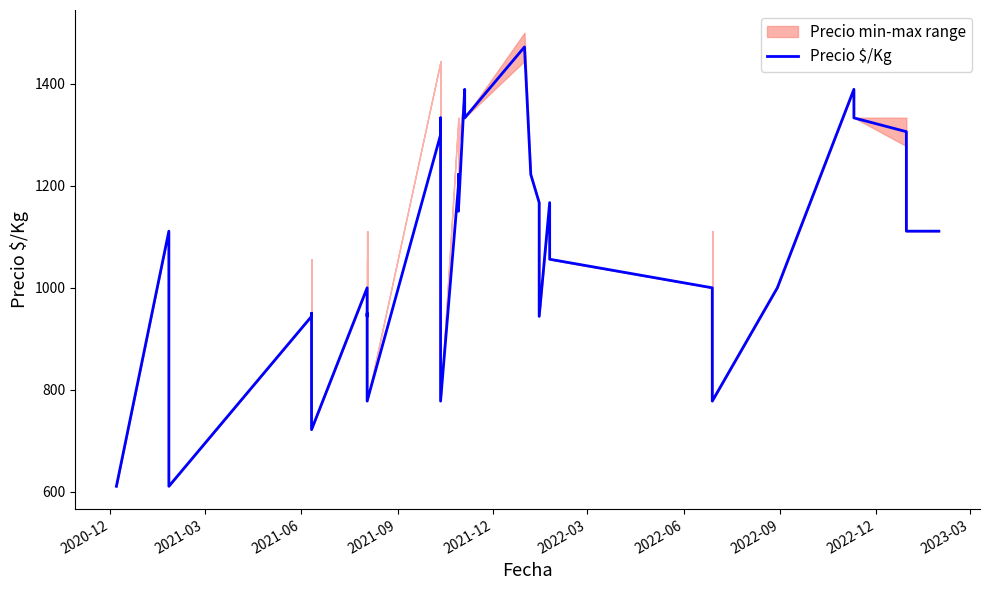

What is the difference between the values at 2022-06 and 2022-03?

6